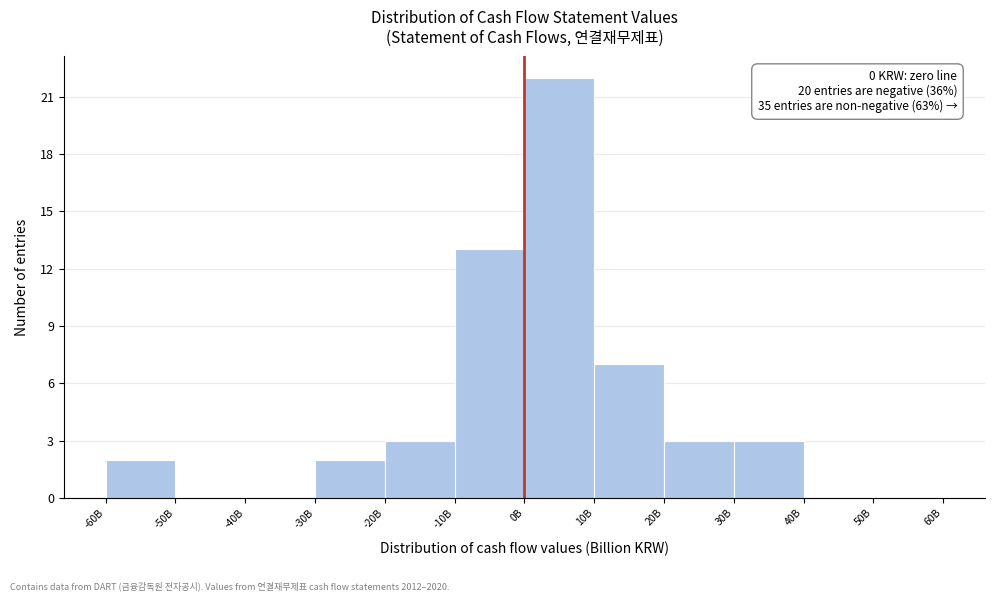

Reading right to left, extract all data points from this chart.

50B=0	40B=0	30B=3	20B=3	10B=7	0B=22	-10B=13	-20B=3	-30B=2	-40B=0	-50B=0	-60B=2